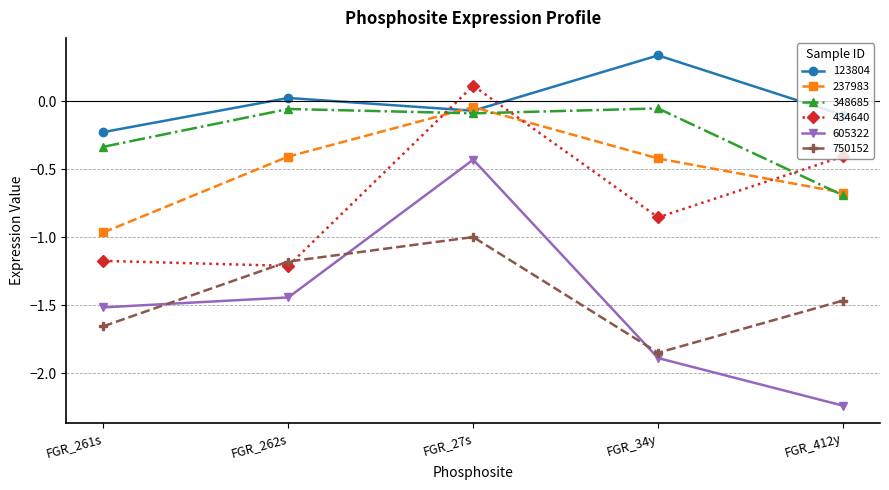

List the labels in order of 605322 value, smallest first.

FGR_412y, FGR_34y, FGR_261s, FGR_262s, FGR_27s